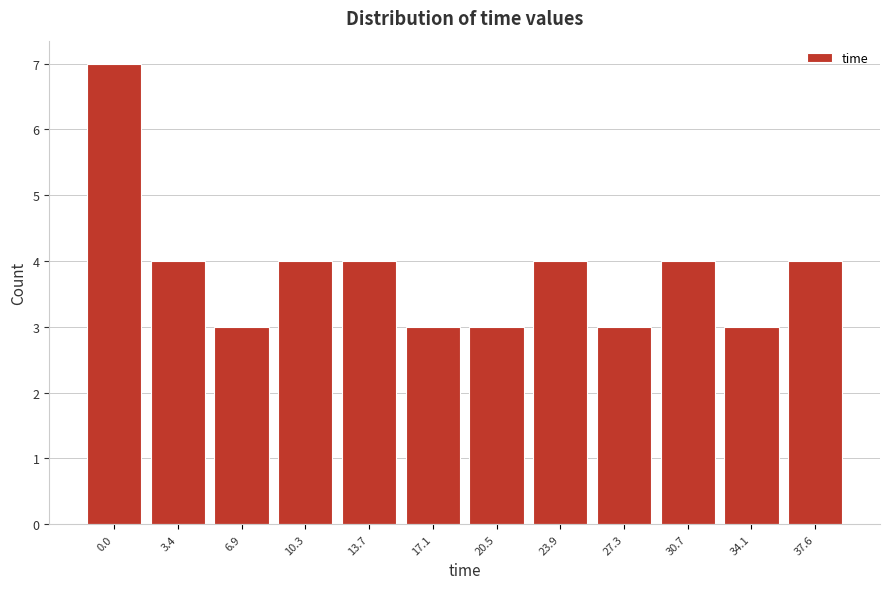

Reading left to right, what are all the values shown in this chart?

0.0=7	3.4=4	6.9=3	10.3=4	13.7=4	17.1=3	20.5=3	23.9=4	27.3=3	30.7=4	34.1=3	37.6=4